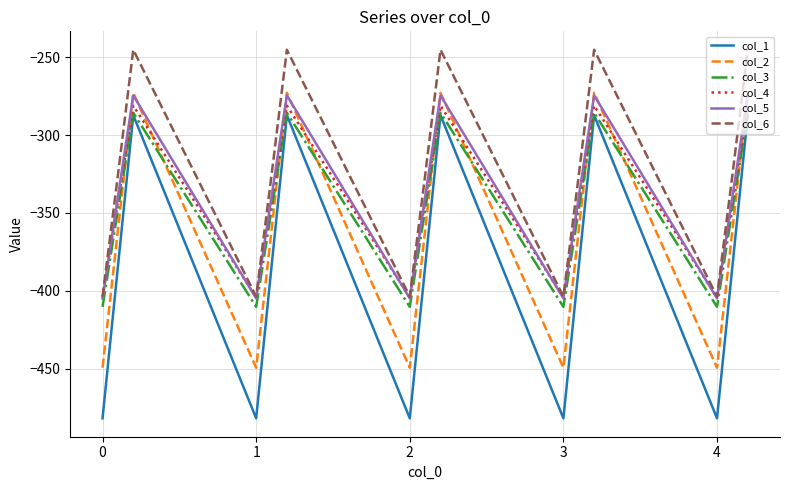

What is the maximum value shown in the chart?

-245.0